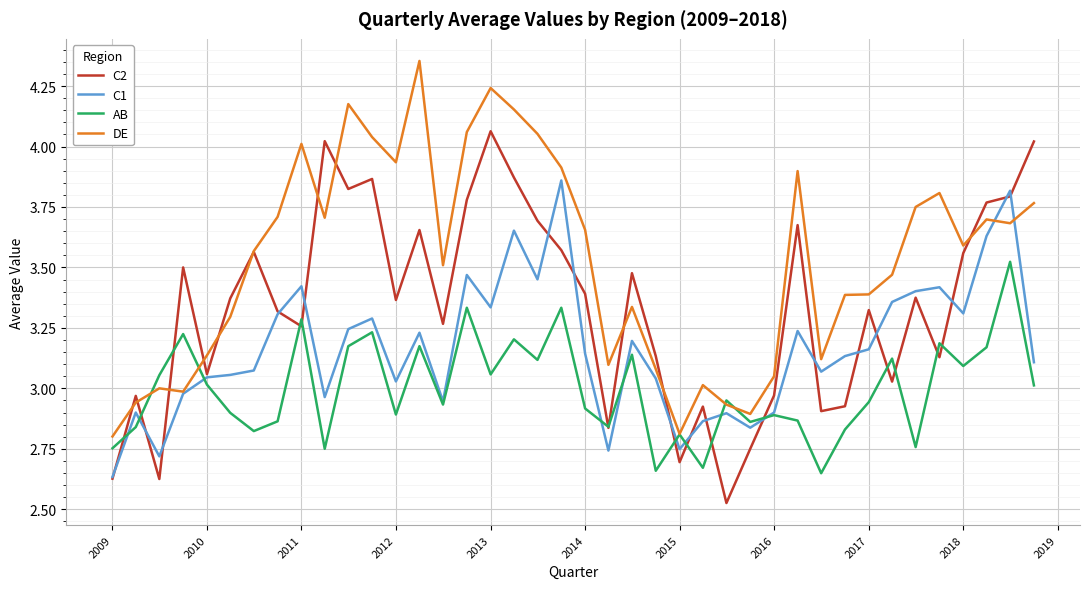

Rank the series by their maximum value, from highest to lowest.

DE, C2, C1, AB